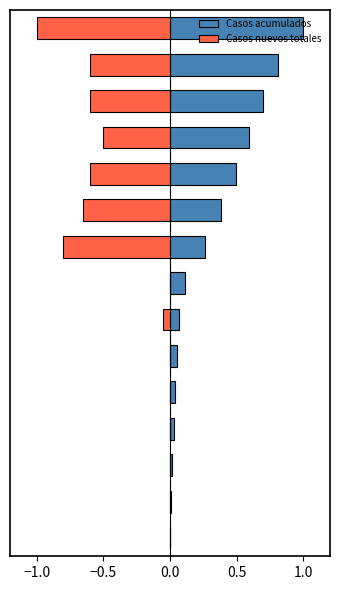

At how many categories does at least one series exceed 0?

14